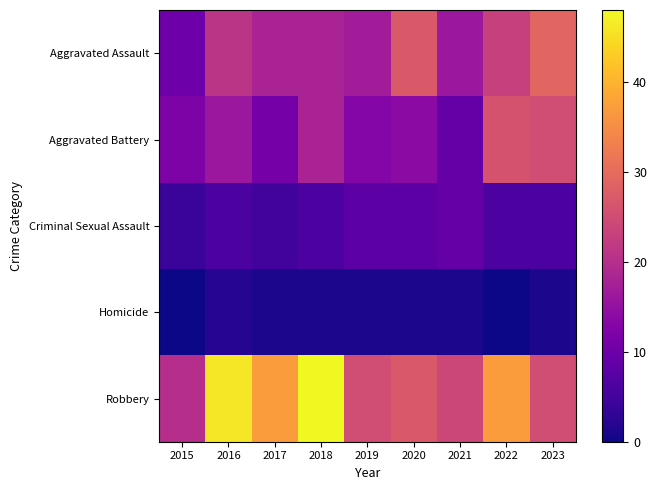

Reading left to right, list all the values displayed in this chart.

Aggravated Assault: 2015=10	2016=21	2017=18	2018=18	2019=17	2020=27	2021=16	2022=23	2023=29
Aggravated Battery: 2015=12	2016=16	2017=11	2018=18	2019=13	2020=14	2021=9	2022=26	2023=25
Criminal Sexual Assault: 2015=4	2016=6	2017=5	2018=6	2019=8	2020=8	2021=9	2022=6	2023=6
Homicide: 2015=0	2016=2	2017=1	2018=1	2019=1	2020=1	2021=1	2022=0	2023=1
Robbery: 2015=20	2016=46	2017=37	2018=48	2019=25	2020=27	2021=24	2022=37	2023=25